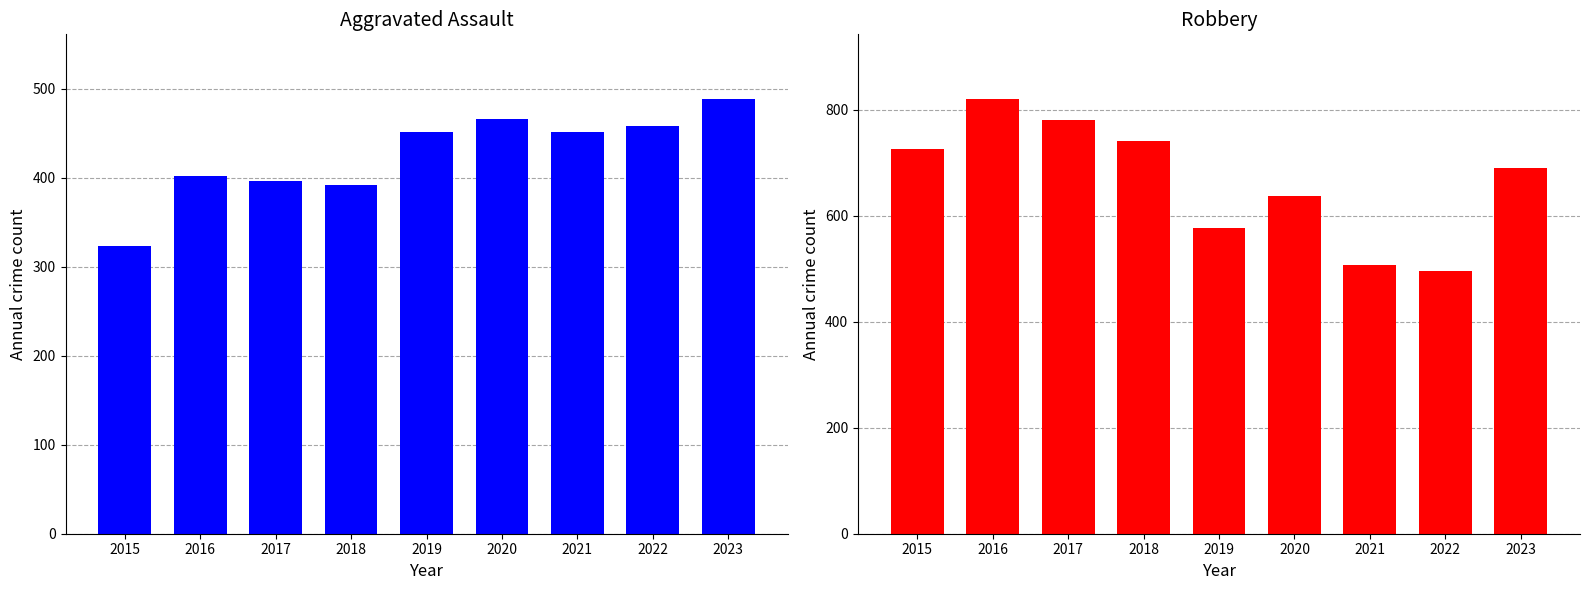

How many groups of bars are there?

9